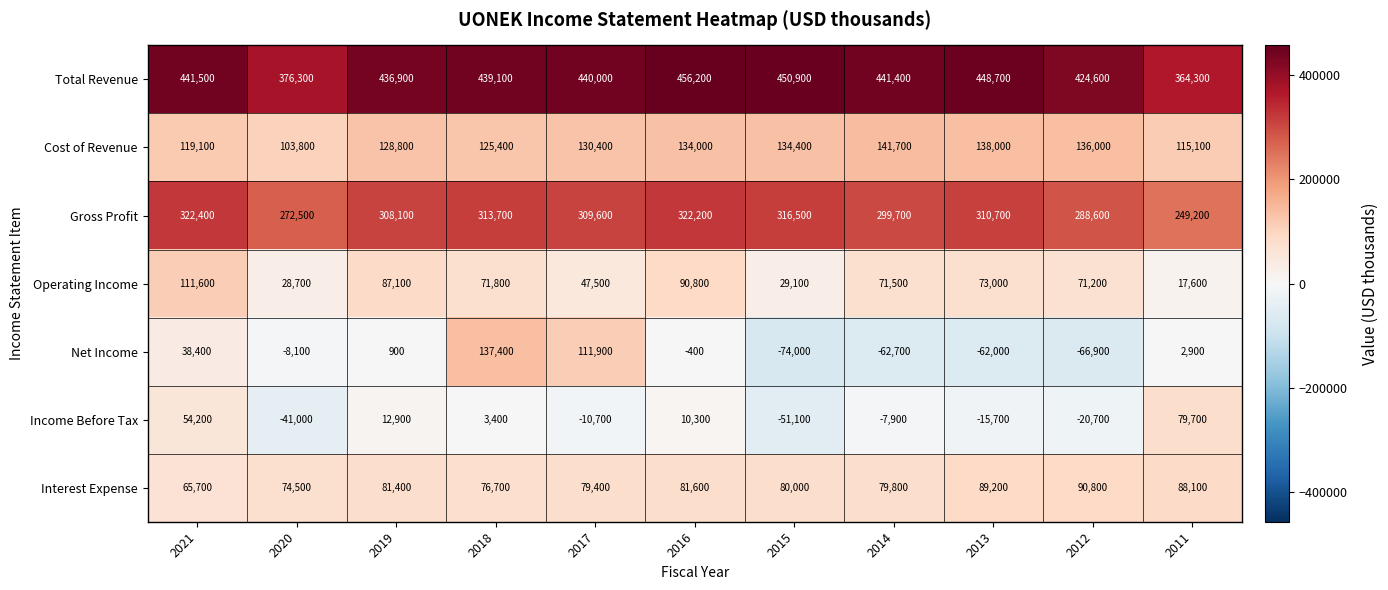

At which label is Income Before Tax closest to 14300?

2019